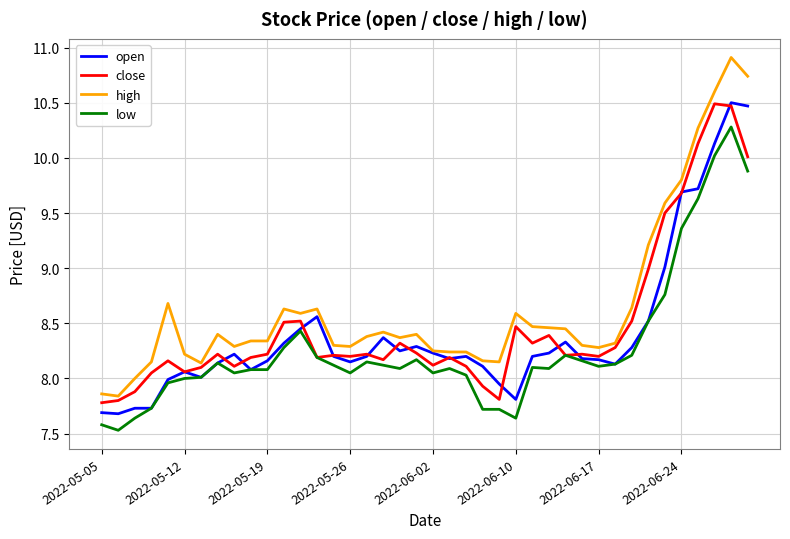

What is the difference between the maximum and second lowest values in the low series?

2.7